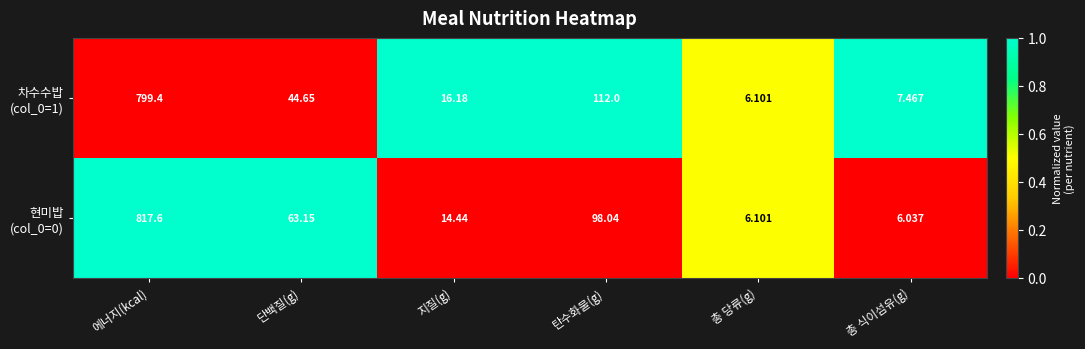

Which label corresponds to the largest value in the chart?

에너지(kcal)